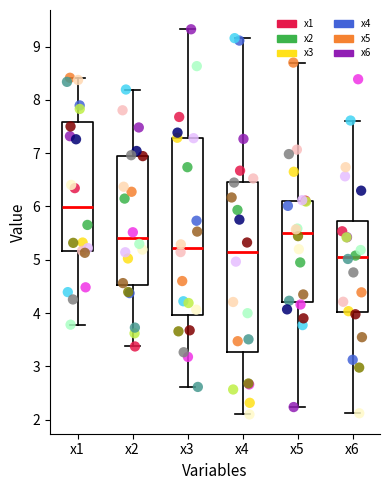

Comparing the boxes themselves (not the whiskers), which one is the tallest?

x3